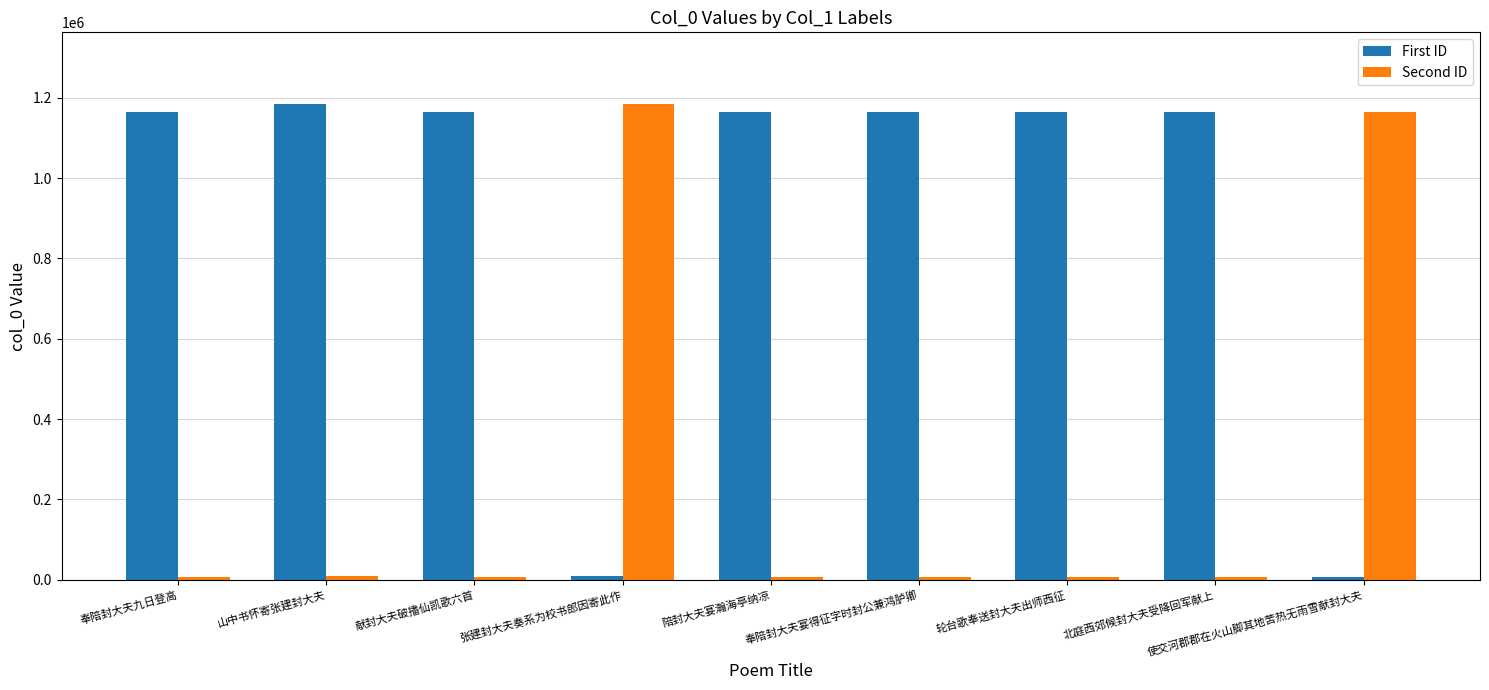

Rank the series by their average value, from lowest to highest.

Second ID, First ID